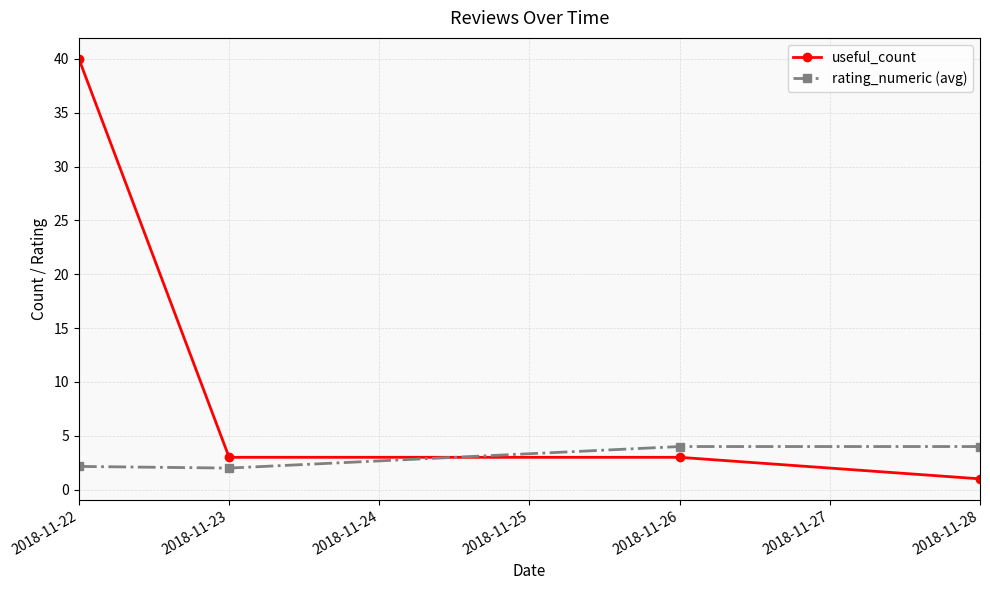

Between which two adjacent categories do rating_numeric (avg) and useful_count first intersect?

2018-11-23 and 2018-11-26